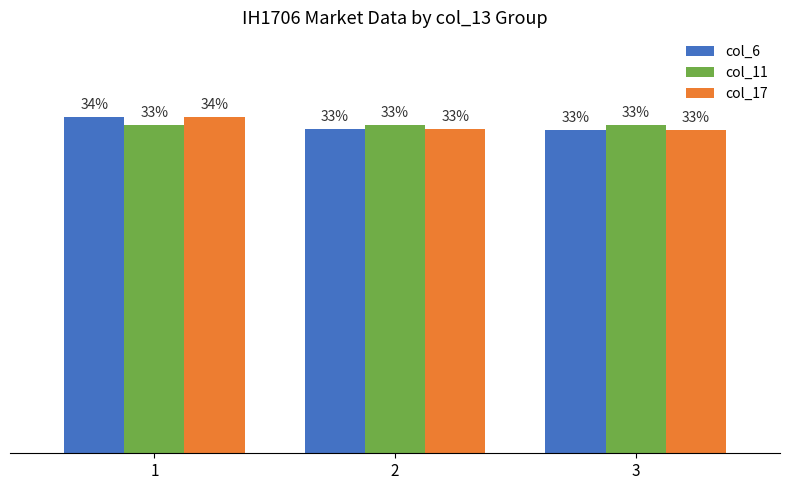

What are all the series names shown in the legend?

col_6, col_11, col_17